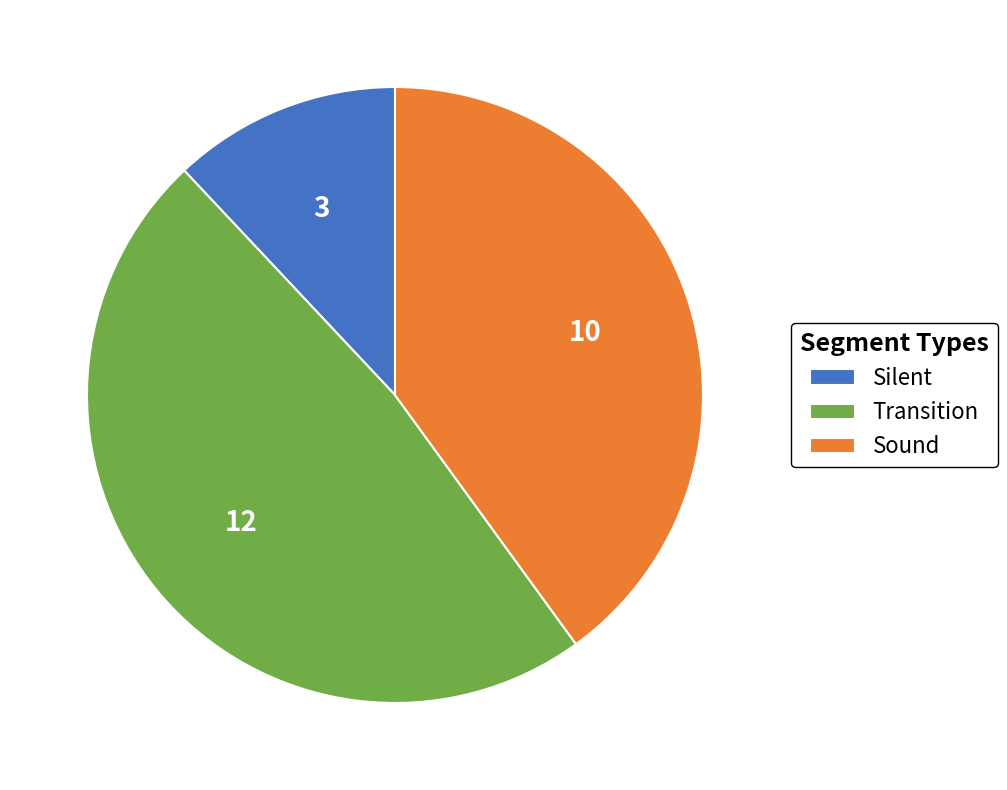

Is it true that Silent is 12% of the pie?

True